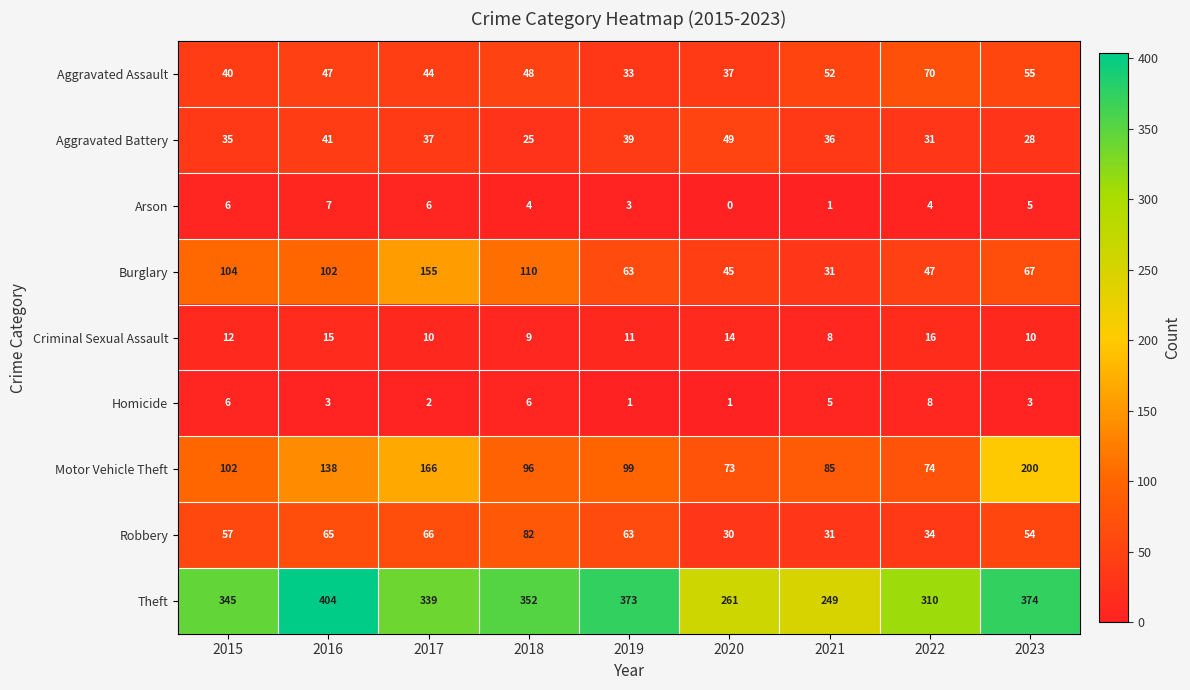

Where is Arson nearest to the value 3?

2019